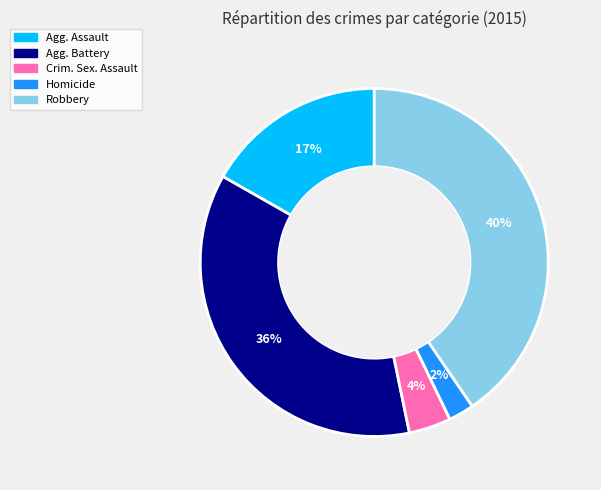

To the nearest percent, what is the average slice percentage?

20%